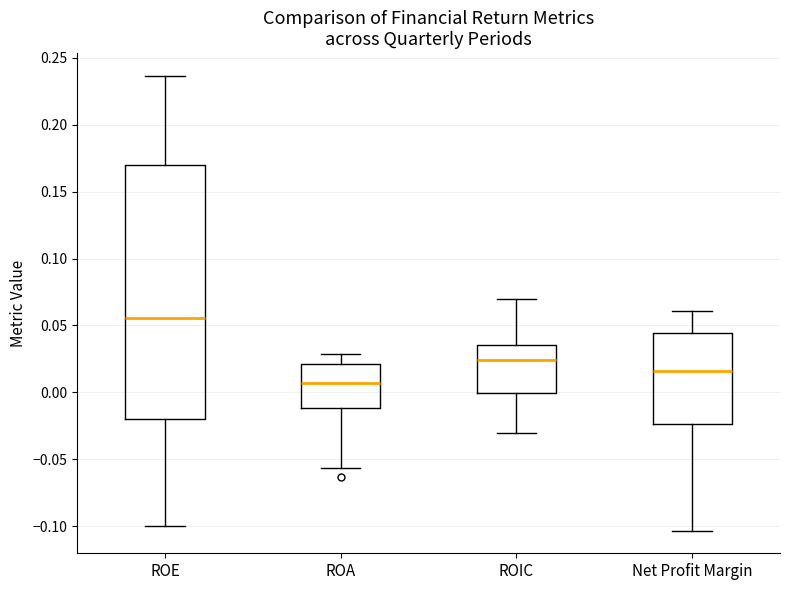

Where is the lower edge of the box for ROA on the y-axis? The values are not printed on the chart, so give them approximately, as read against the axis.

-0.010